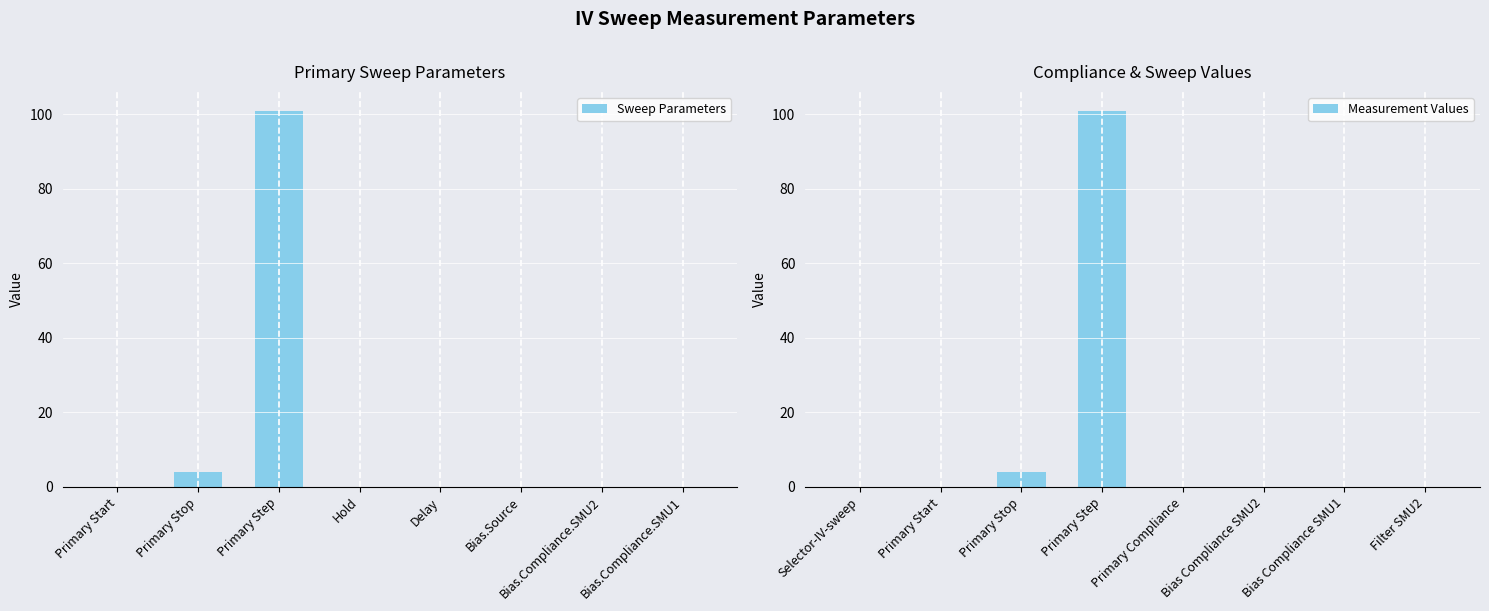

Where is Sweep Parameters nearest to the value 50?

Primary Stop